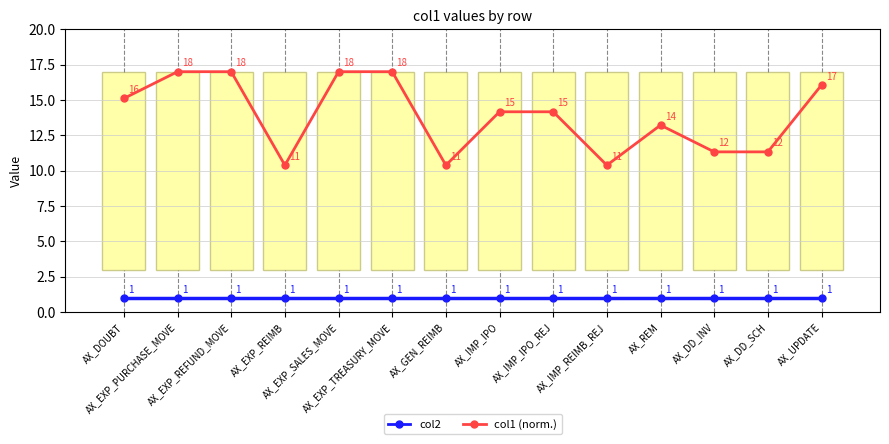

What are all the series names shown in the legend?

col2, col1 (norm.)